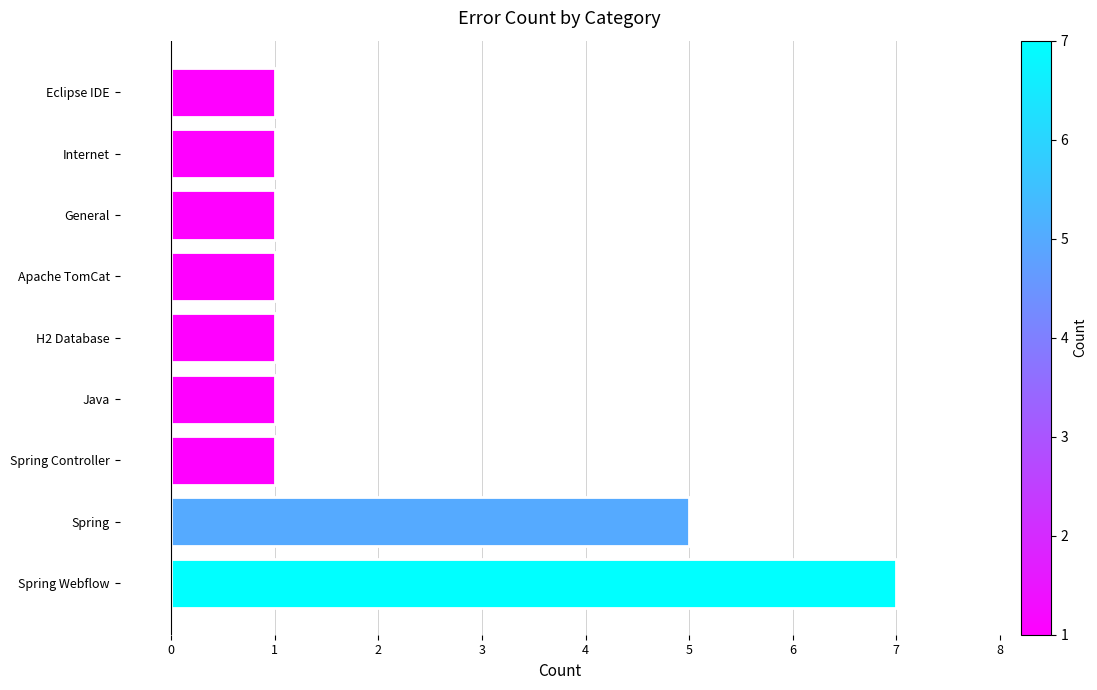

Does the chart contain stacked bars?

No